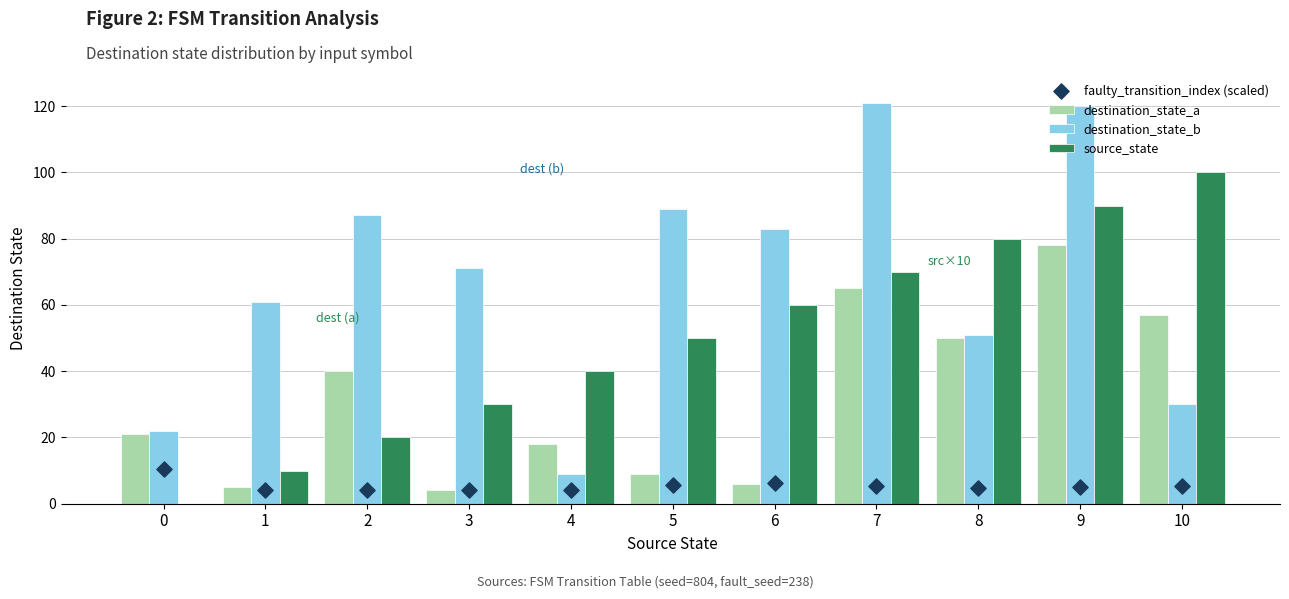

What is the total value across all series at 7?

261.2